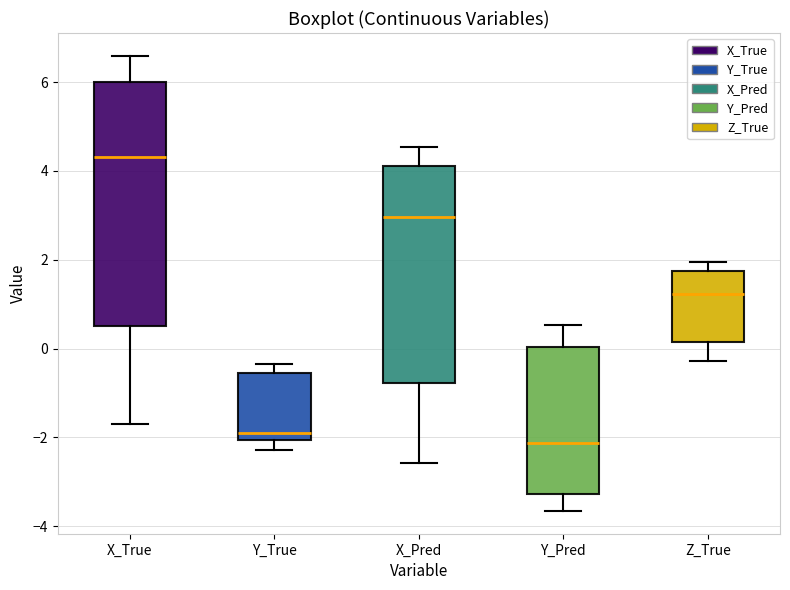

Which box is the tallest, from its lower edge to its upper edge?

X_True